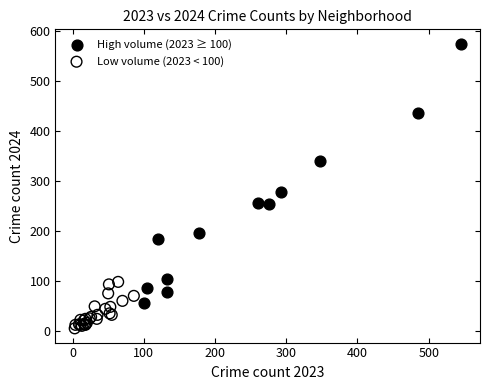

Which series has the widest spread of Y values?

High volume (2023 ≥ 100)